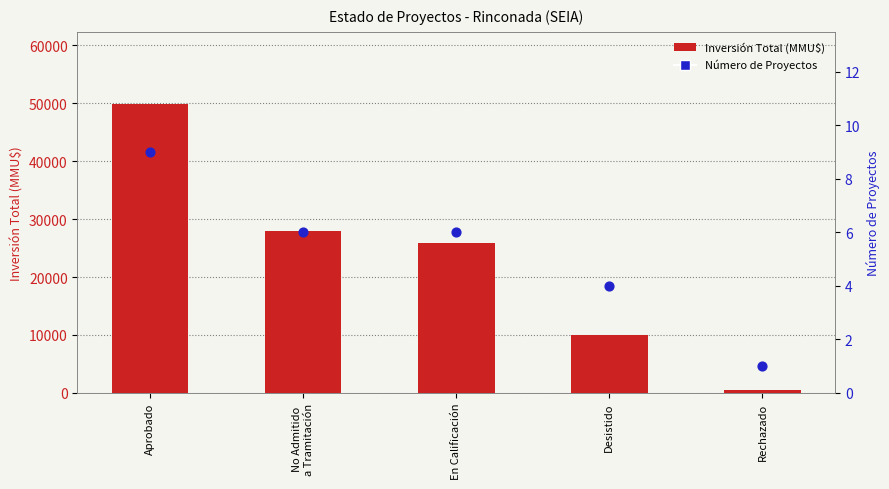

What are all the series names shown in the legend?

Inversión Total (MMU$), Número de Proyectos